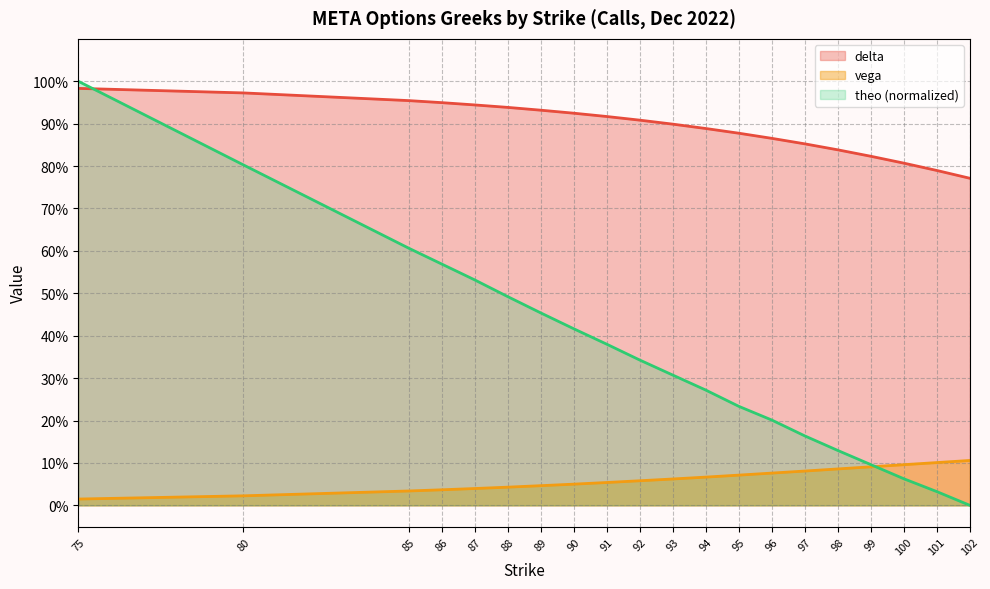

At 96, list the series in order from smallest to largest.

vega, theo (normalized), delta